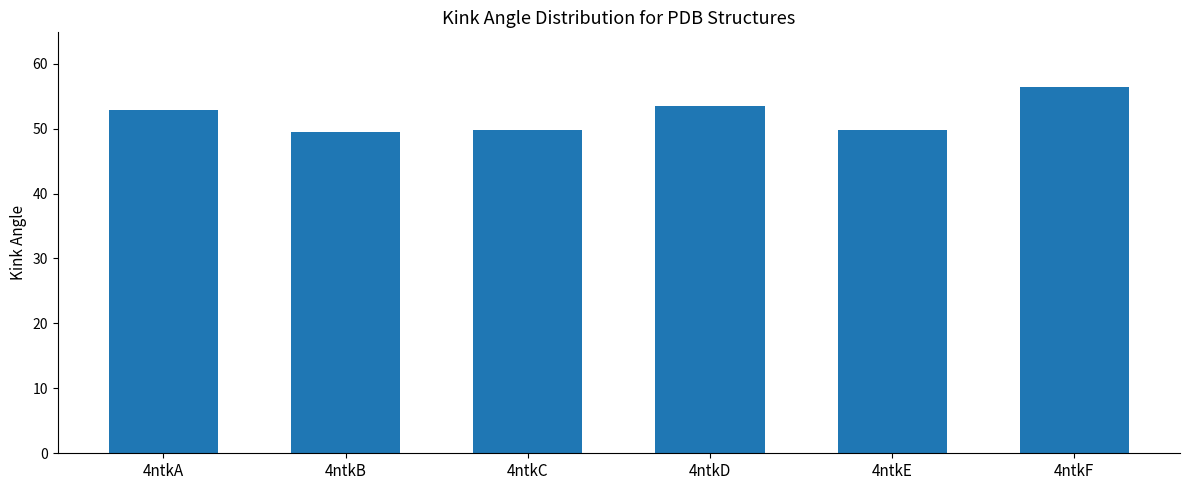

Where does the data first go above 52?

4ntkA